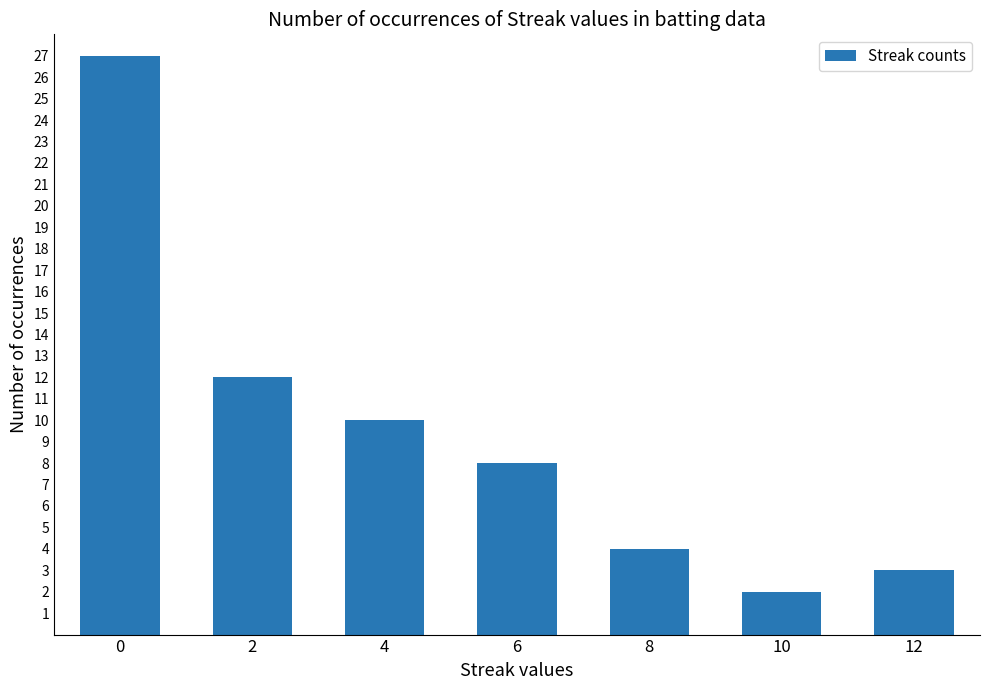

Does the chart contain stacked bars?

No